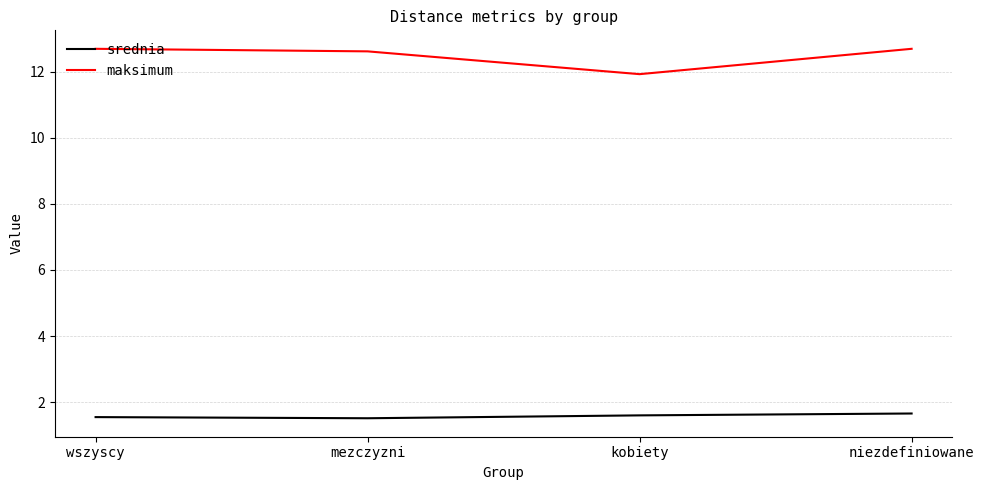

The value of srednia at niezdefiniowane is 2.2. True or false?

False